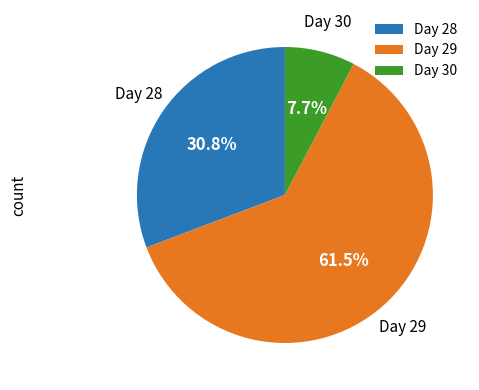

What is the ratio of the value at Day 28 to the value at Day 29?

0.5